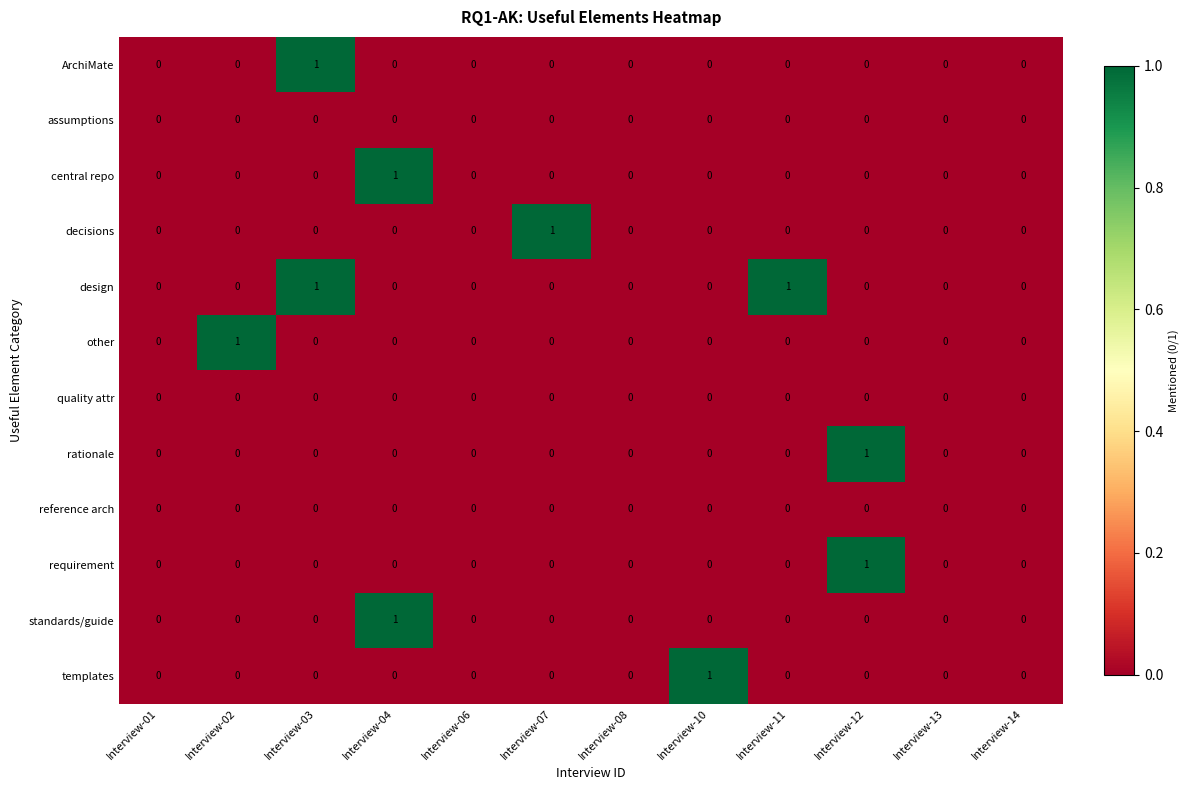

Count the other values in the range 0 to 1.

12